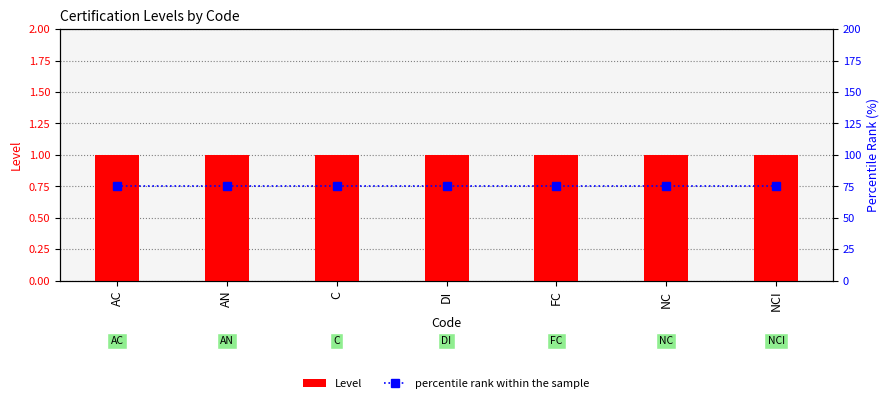

Which has a higher value, DI or C?

DI